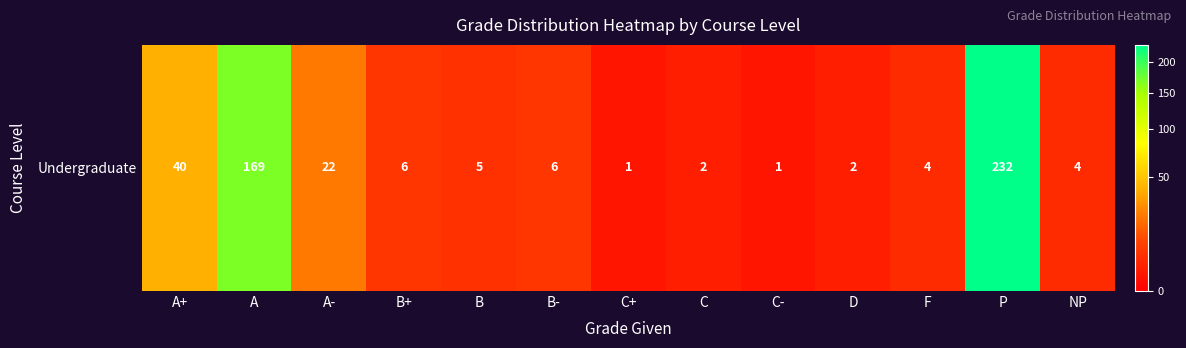

What is the difference between the maximum and minimum values?

231